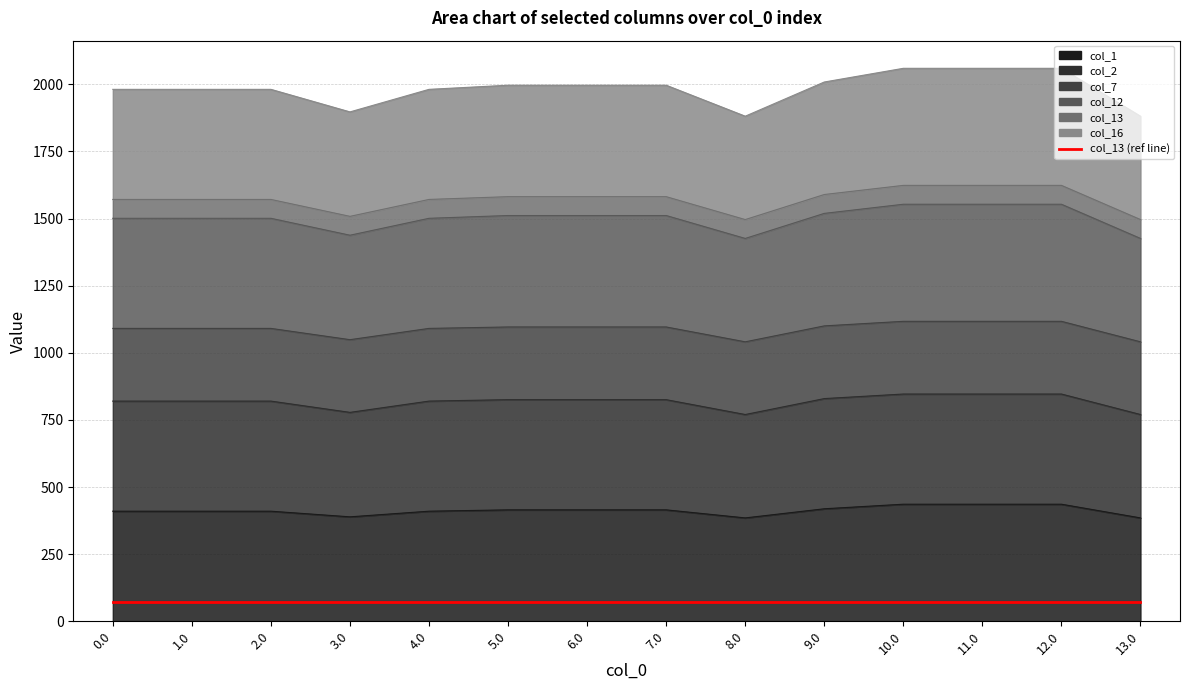

What is the spread (max minus min) of values at 13.0?

1496.0